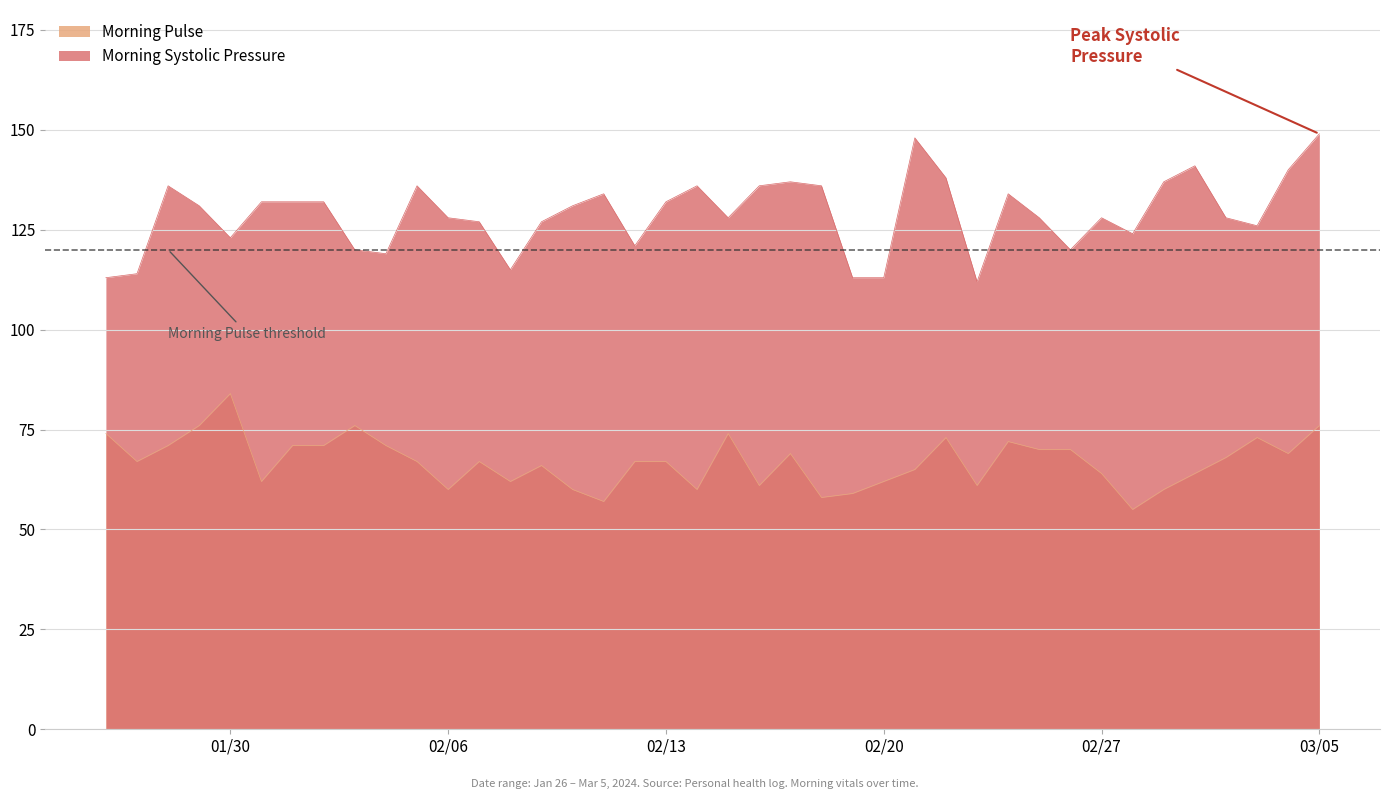

What is the lowest value of the Morning Pulse series?

55